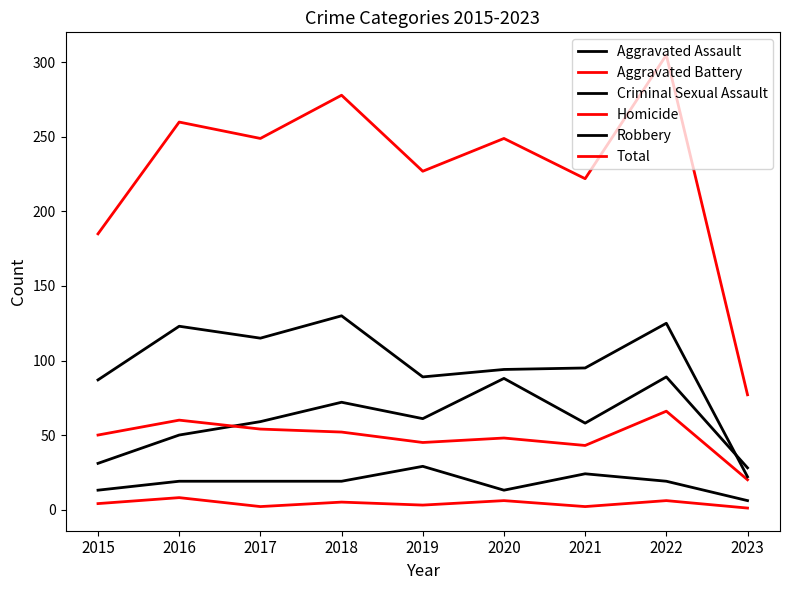

Is this an area chart (filled region under the line)?

No